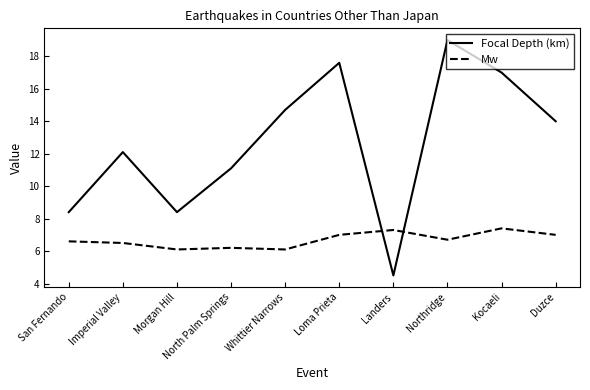

Which category has the highest value across all series?

Northridge